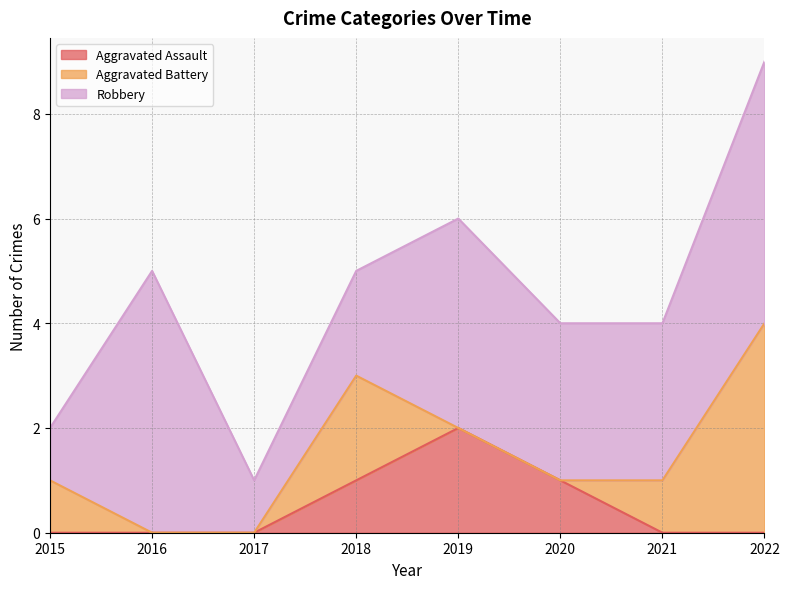

Which series has the widest spread of values?

Aggravated Battery